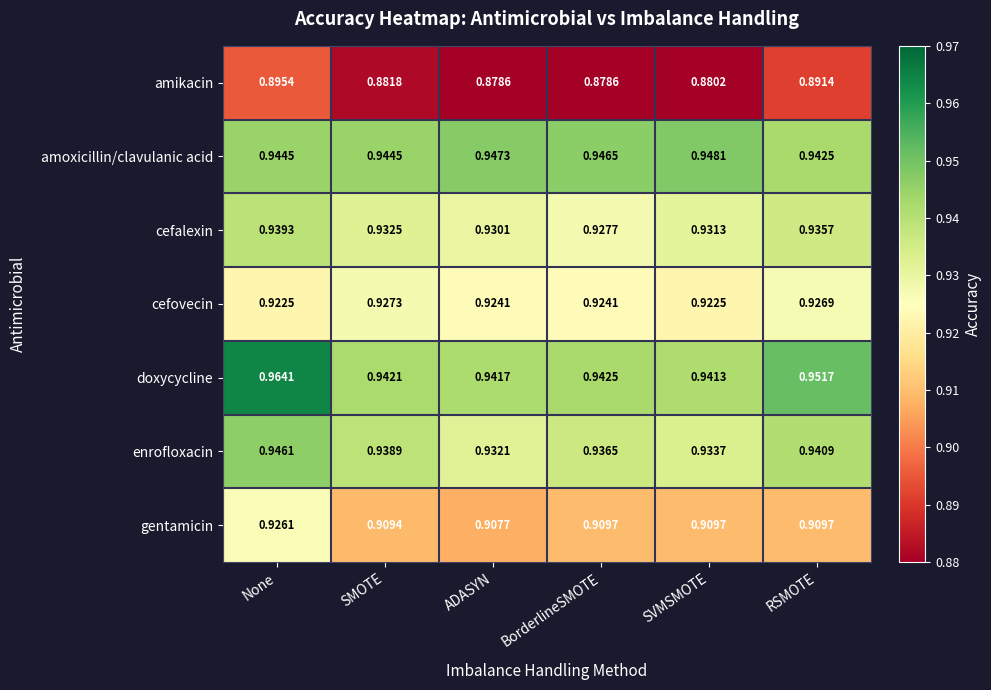

At BorderlineSMOTE, list the series in order from largest to smallest.

amoxicillin/clavulanic acid, doxycycline, enrofloxacin, cefalexin, cefovecin, gentamicin, amikacin